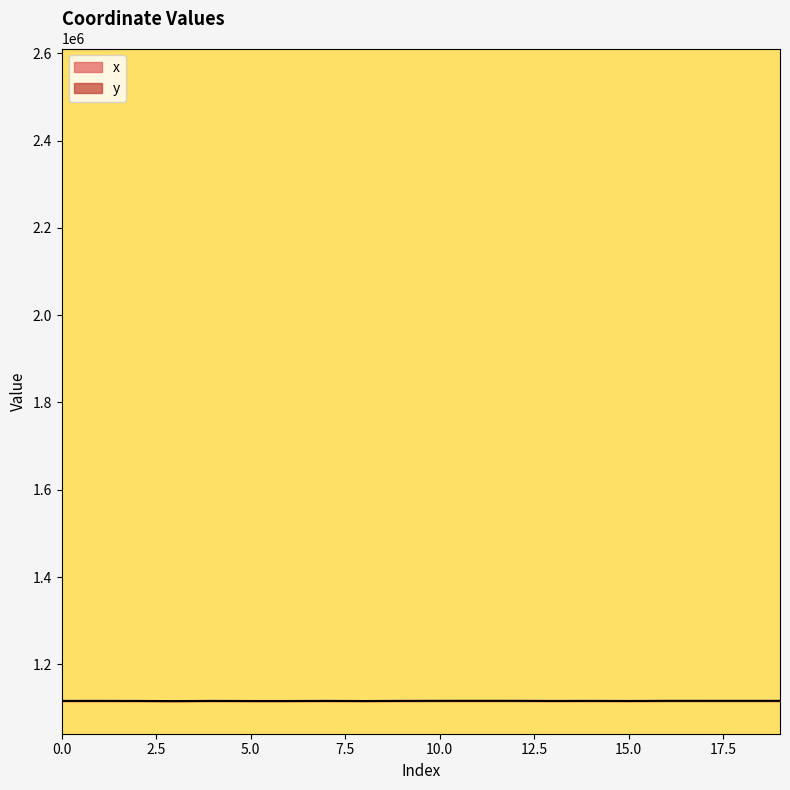

What is the value of the x point at the 14th from the left?

2611238.5